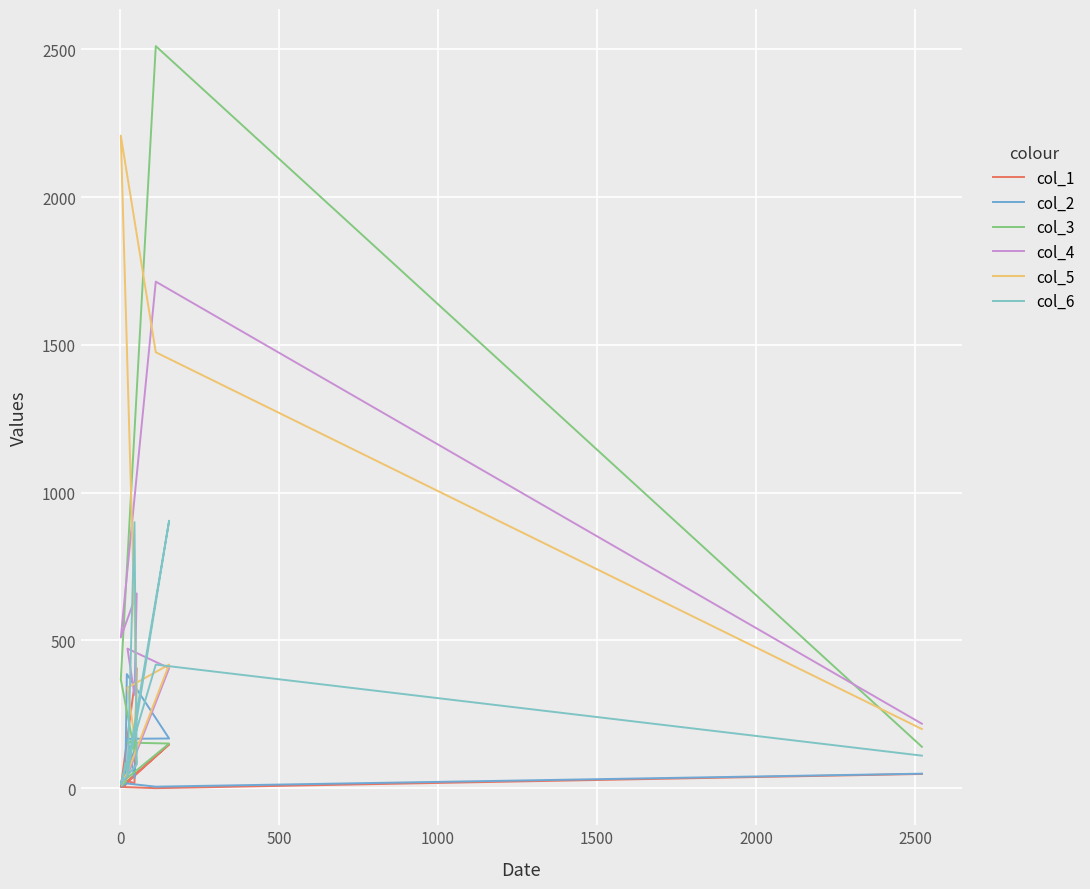

Where do col_1 and col_2 first cross each other?

2000 and 2500